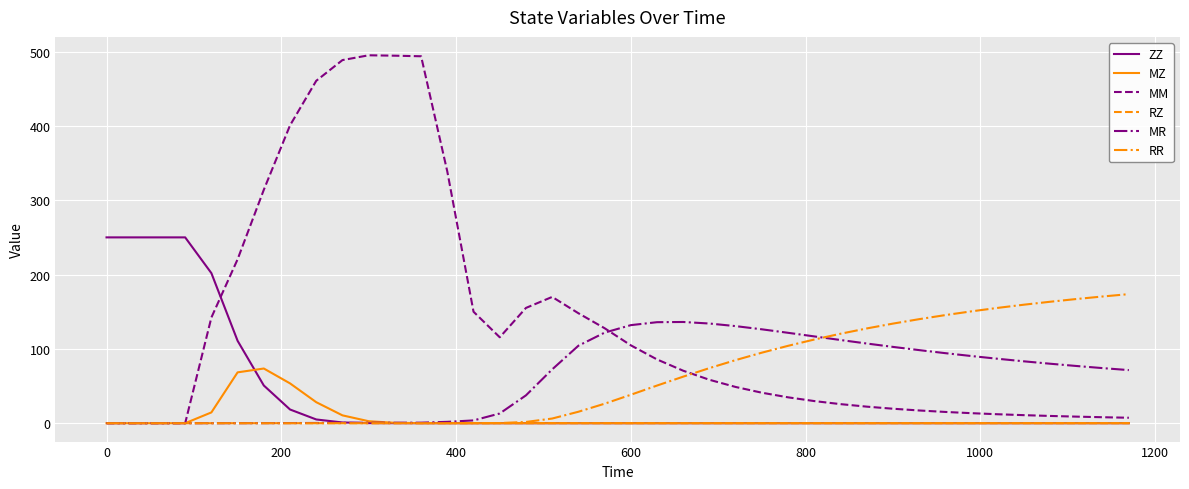

Which series has the largest total across all categories?

MM